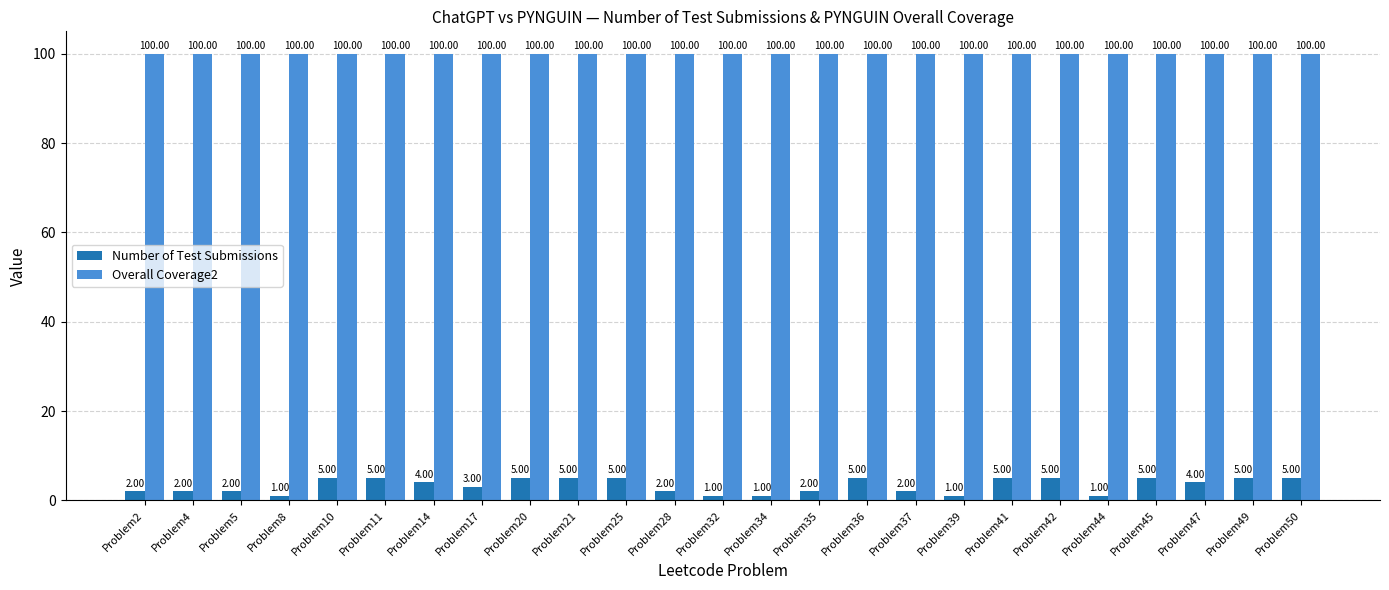

What value does the Overall Coverage2 series have at Problem47?

100